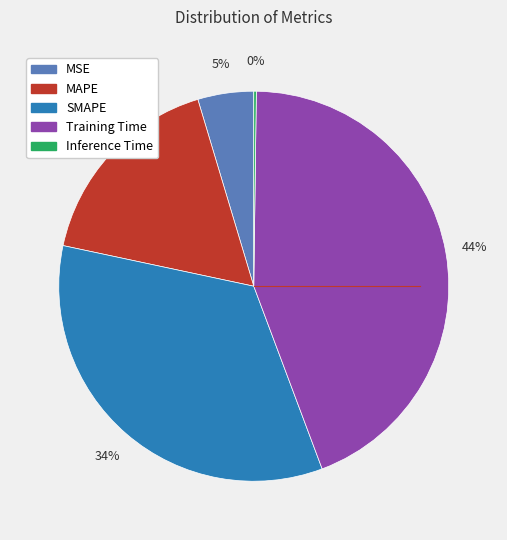

Is there a majority slice in this chart?

No